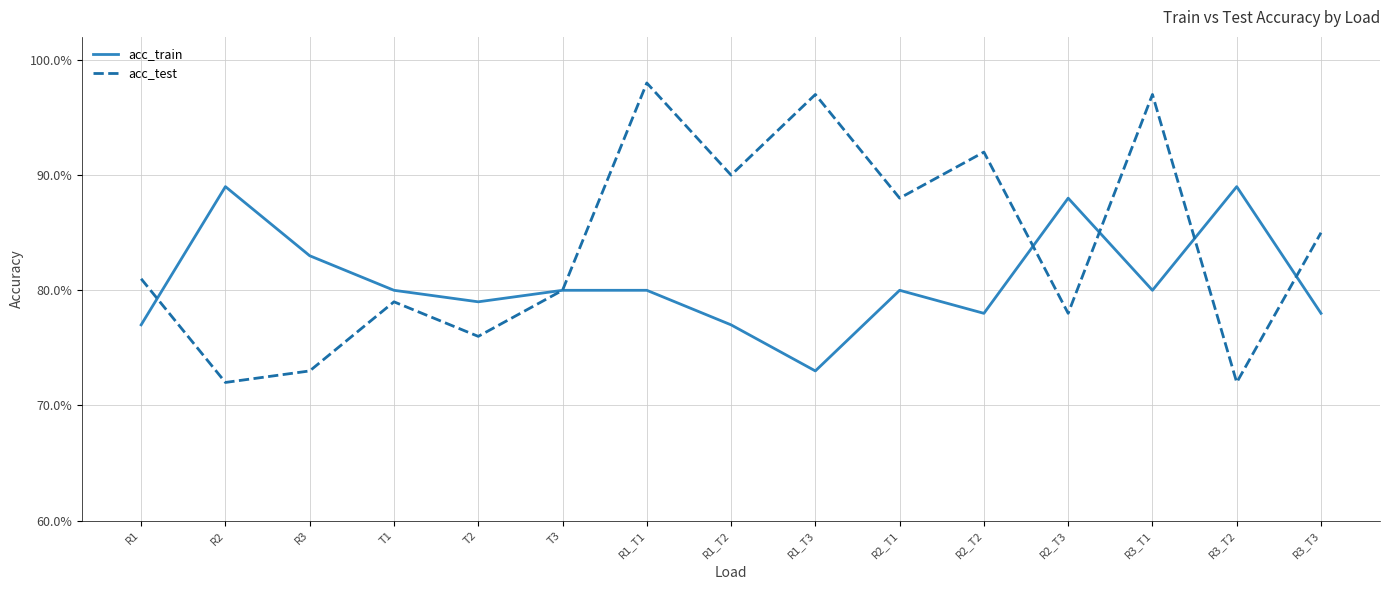

The acc_test series shows 1.3 at R2_T2. True or false?

False